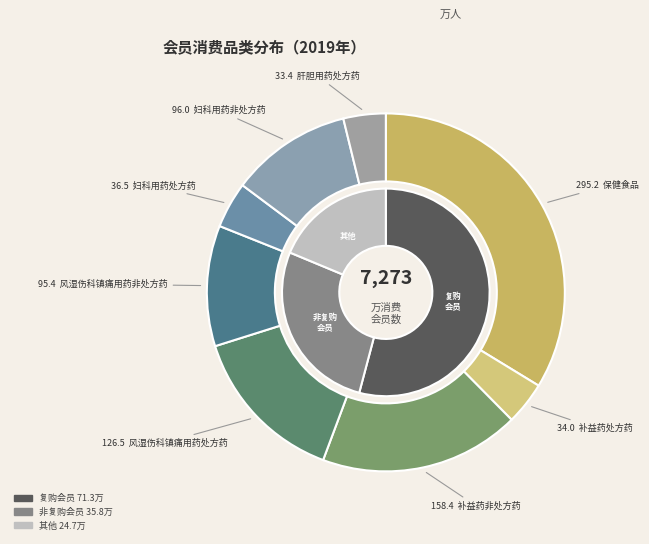

Combined, what portion of the pie is 风湿伤科镇痛用药处方药 and 补益药非处方药?

32.5%